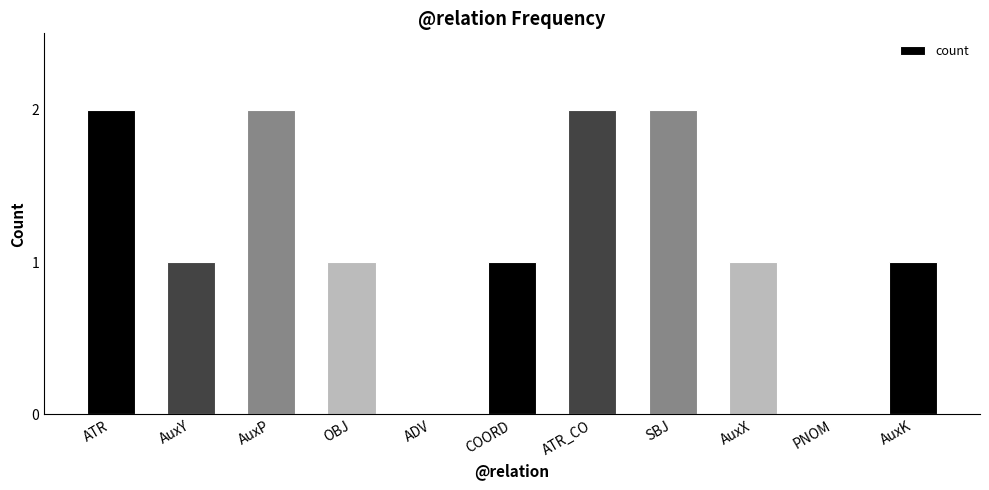

What is the ratio of the value at OBJ to the value at PNOM?

1.0